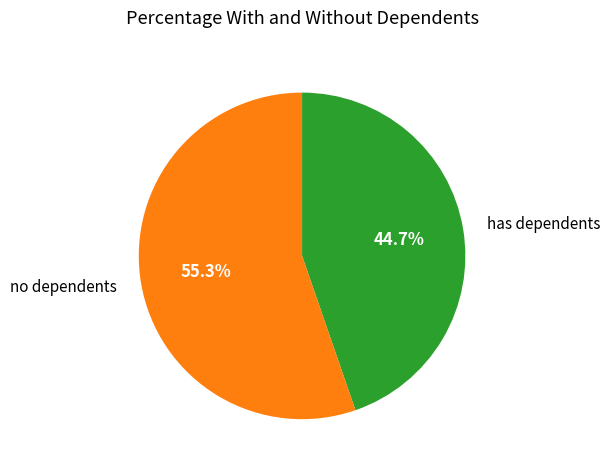

Count the number of slices in the pie.

2